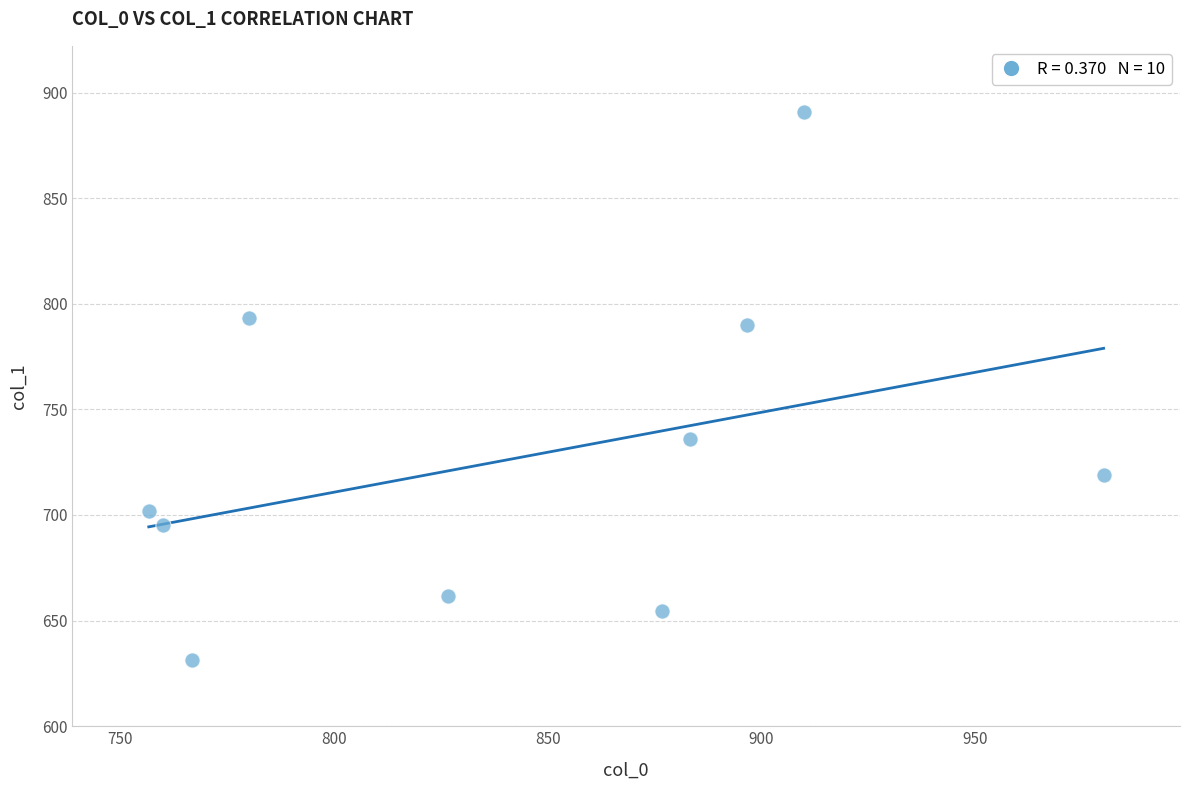

What is the average Y value?

727.3